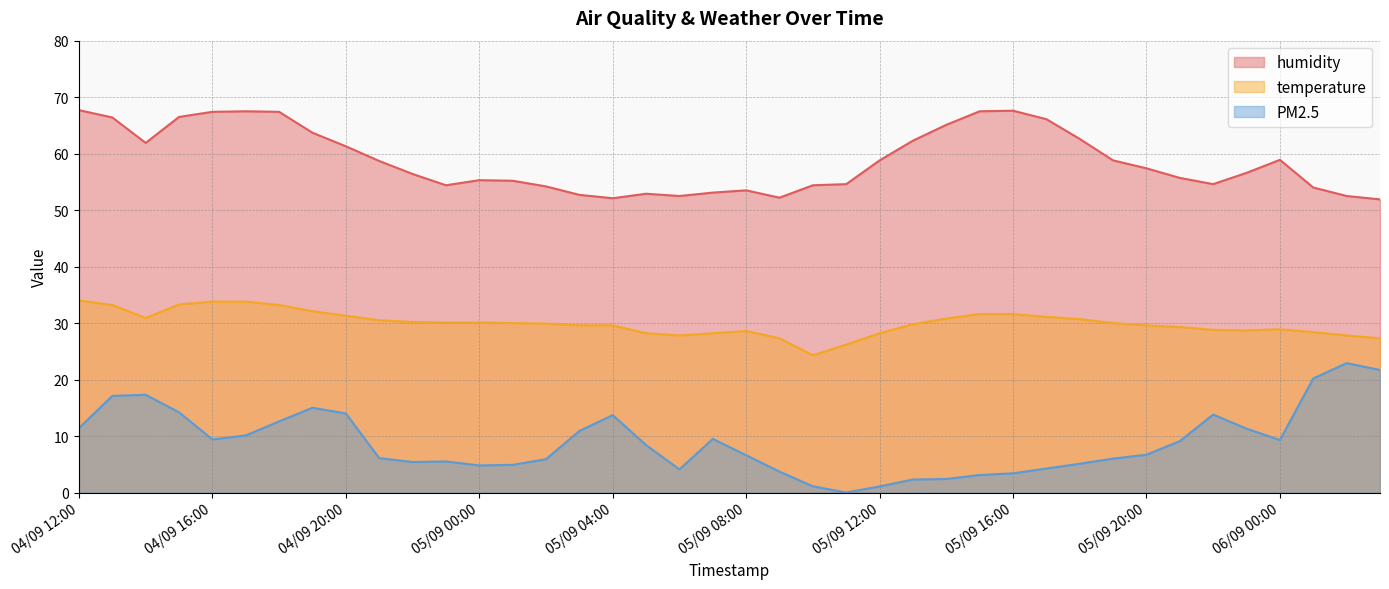

Which series has the largest range (max minus min)?

PM2.5